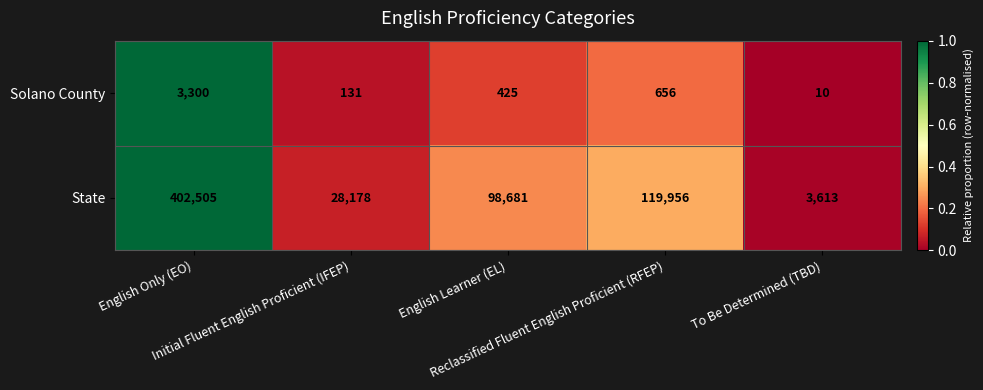

What is the highest value of the State series?

402505